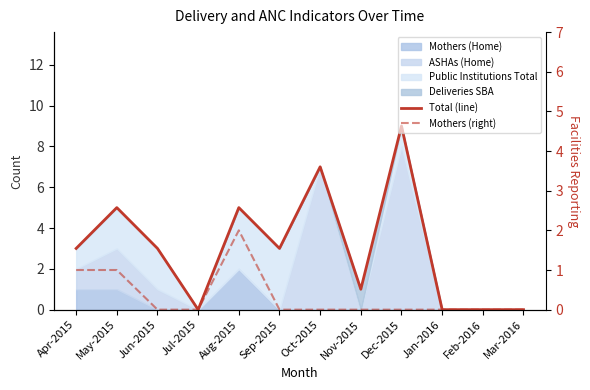

In Total (line), how many points are higher than both neighbors (excluding endpoints)?

4